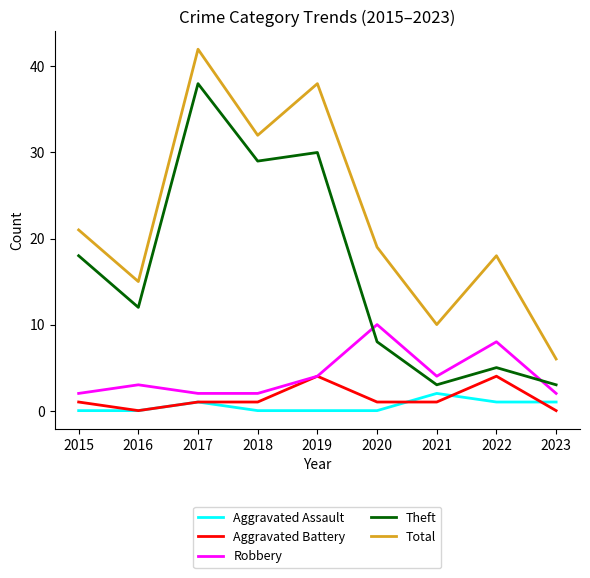

Reading right to left, list all the values displayed in this chart.

Aggravated Assault: 2023=1	2022=1	2021=2	2020=0	2019=0	2018=0	2017=1	2016=0	2015=0
Aggravated Battery: 2023=0	2022=4	2021=1	2020=1	2019=4	2018=1	2017=1	2016=0	2015=1
Robbery: 2023=2	2022=8	2021=4	2020=10	2019=4	2018=2	2017=2	2016=3	2015=2
Theft: 2023=3	2022=5	2021=3	2020=8	2019=30	2018=29	2017=38	2016=12	2015=18
Total: 2023=6	2022=18	2021=10	2020=19	2019=38	2018=32	2017=42	2016=15	2015=21